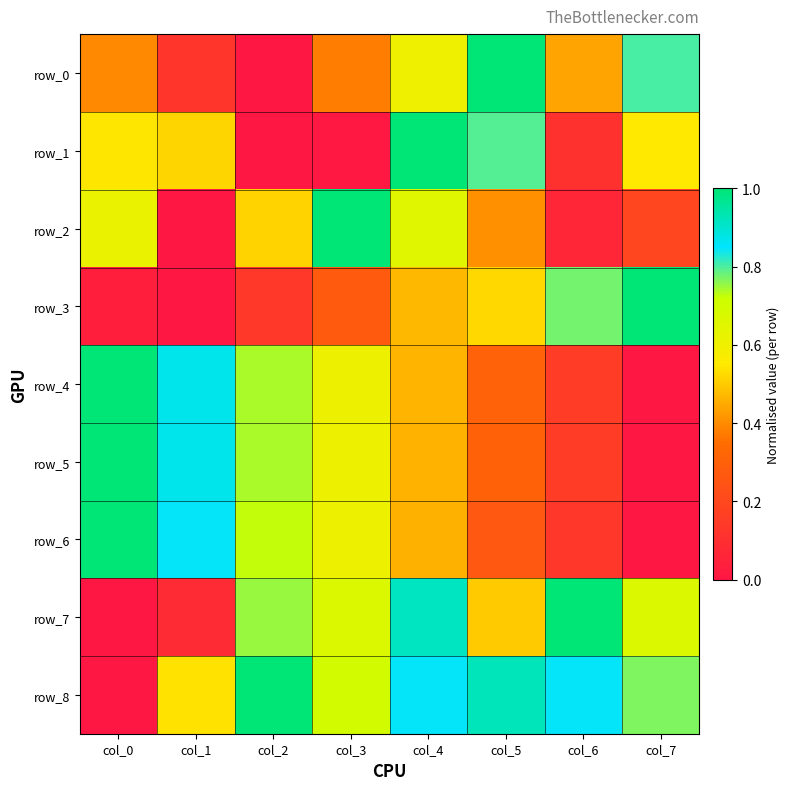

At which label is row_5 closest to 0?

col_7